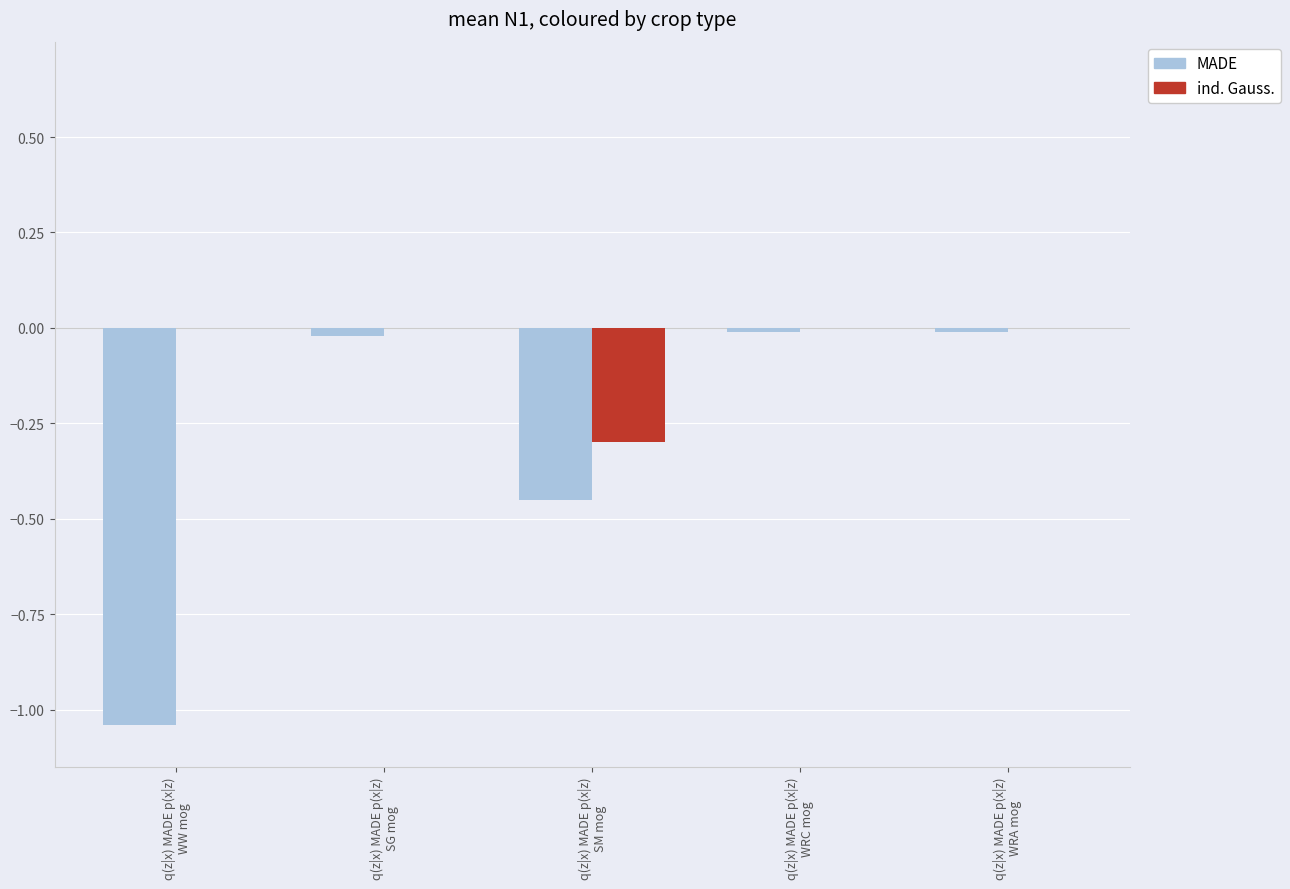

How many data points does each series have?

5